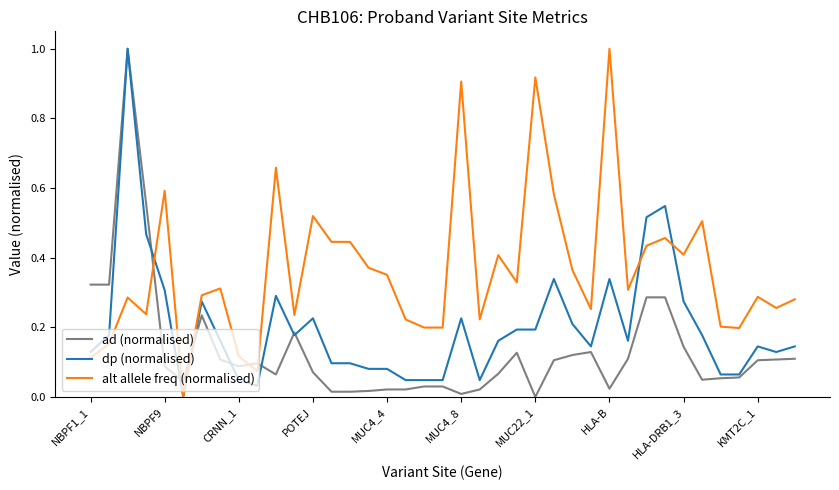

List the series in order of their overall mean, lowest first.

ad (normalised), dp (normalised), alt allele freq (normalised)